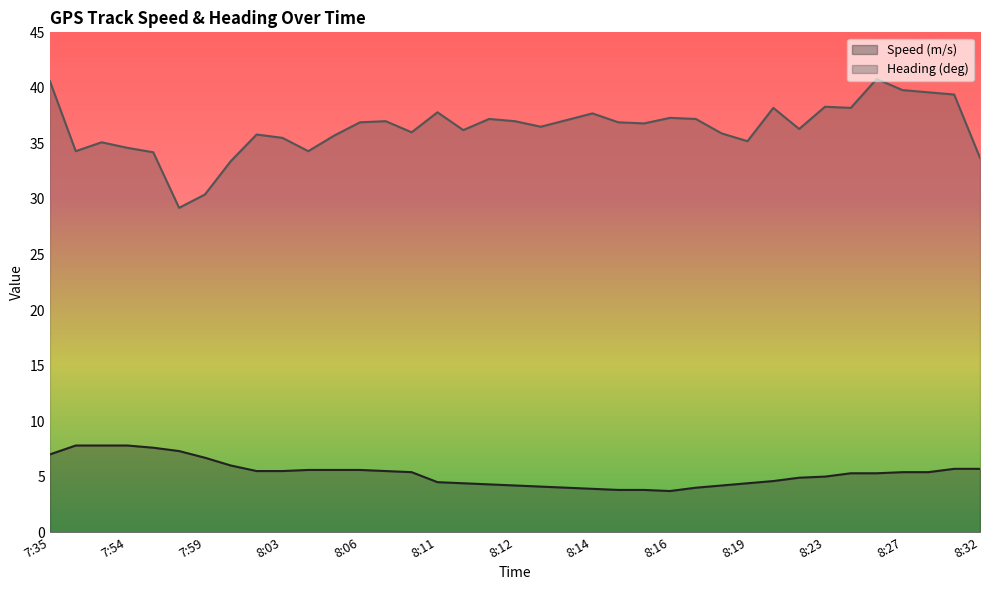

True or false: Speed (m/s) and Heading (deg) cross at least once.

False